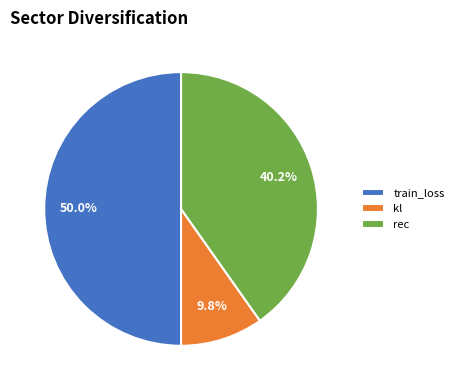

True or false: train_loss accounts for 44% of the total.

False